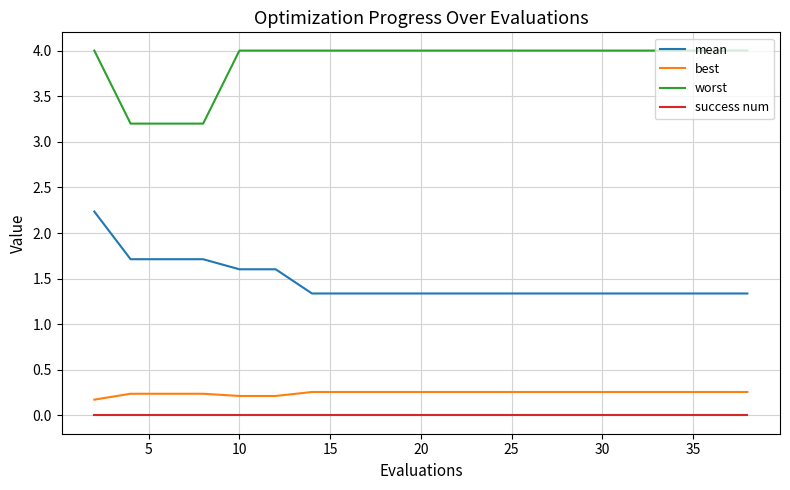

True or false: best and worst intersect in this chart.

False